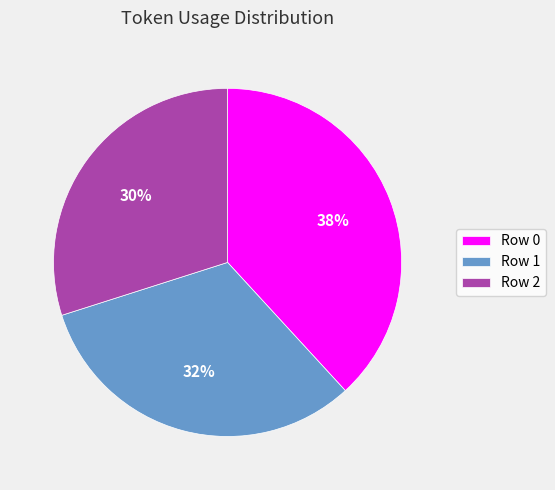

How many slices are in this pie chart?

3